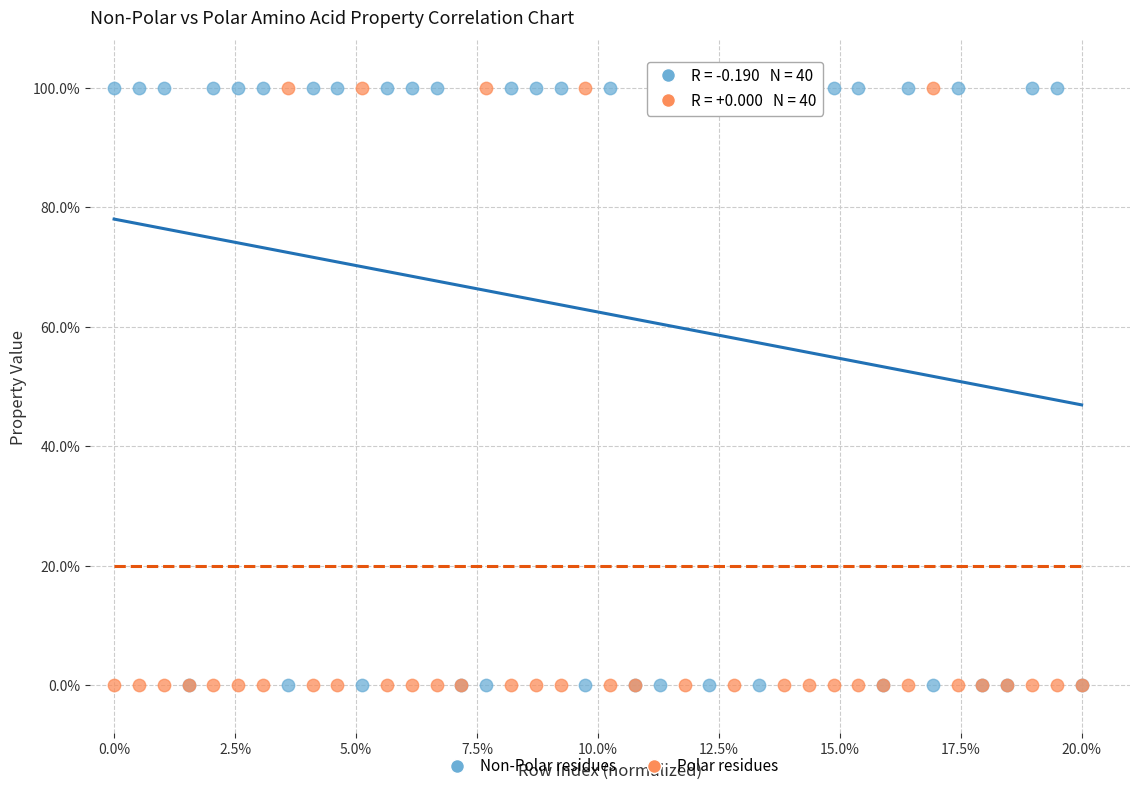

What are all the series names shown in the legend?

Non-Polar residues, Polar residues